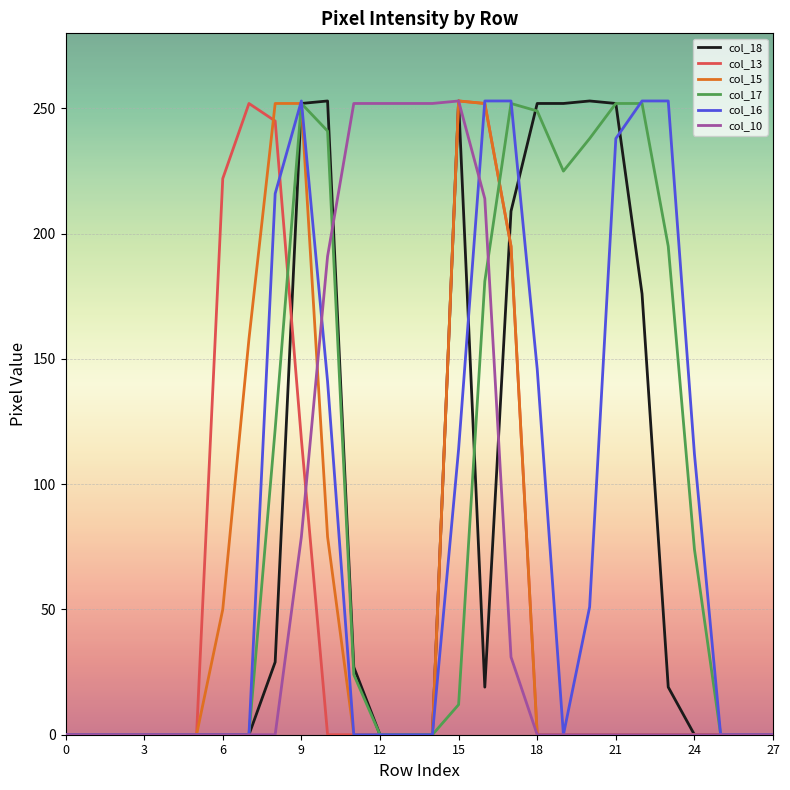

What is the greatest value displayed?

253